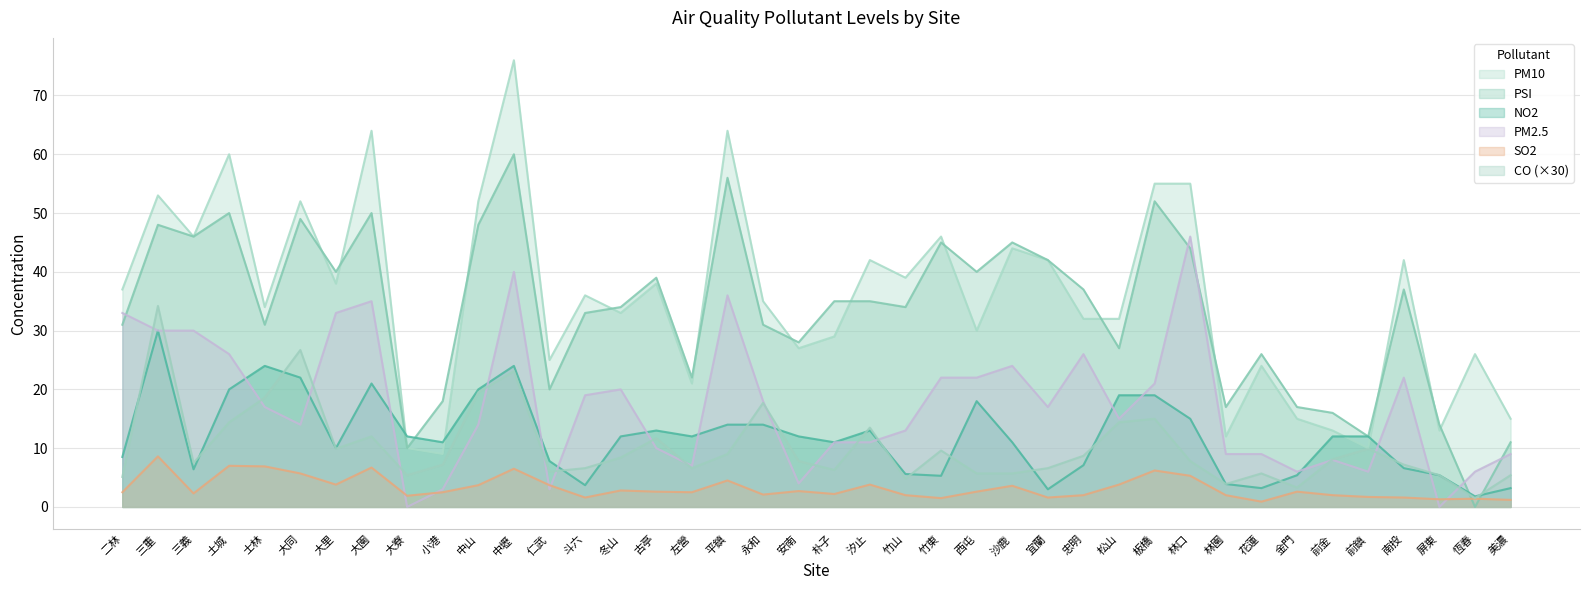

True or false: PM10 and CO cross at least once.

False